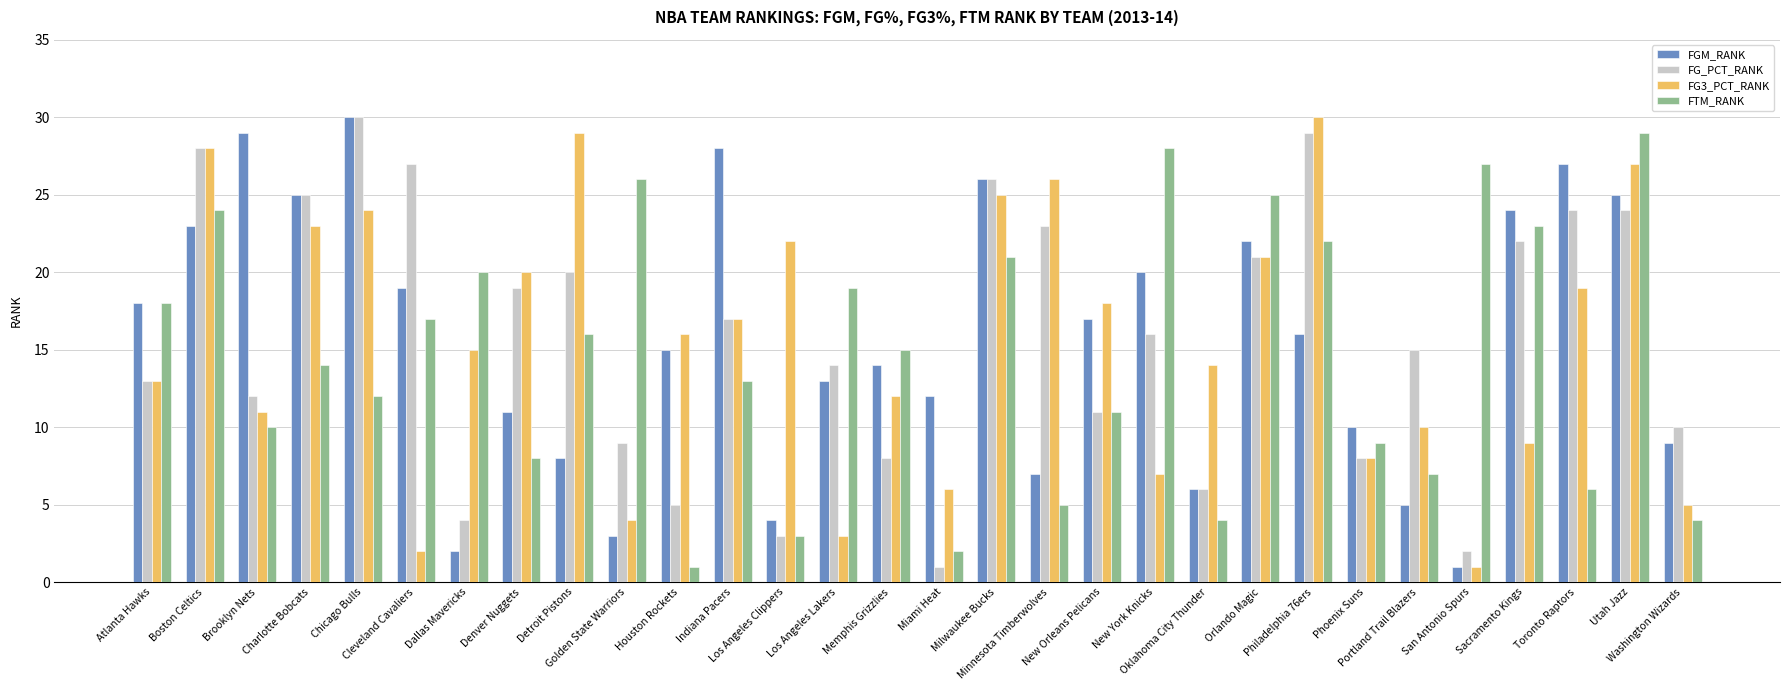

Reading left to right, extract all data points from this chart.

FGM_RANK: Atlanta Hawks=18	Boston Celtics=23	Brooklyn Nets=29	Charlotte Bobcats=25	Chicago Bulls=30	Cleveland Cavaliers=19	Dallas Mavericks=2	Denver Nuggets=11	Detroit Pistons=8	Golden State Warriors=3	Houston Rockets=15	Indiana Pacers=28	Los Angeles Clippers=4	Los Angeles Lakers=13	Memphis Grizzlies=14	Miami Heat=12	Milwaukee Bucks=26	Minnesota Timberwolves=7	New Orleans Pelicans=17	New York Knicks=20	Oklahoma City Thunder=6	Orlando Magic=22	Philadelphia 76ers=16	Phoenix Suns=10	Portland Trail Blazers=5	San Antonio Spurs=1	Sacramento Kings=24	Toronto Raptors=27	Utah Jazz=25	Washington Wizards=9
FG_PCT_RANK: Atlanta Hawks=13	Boston Celtics=28	Brooklyn Nets=12	Charlotte Bobcats=25	Chicago Bulls=30	Cleveland Cavaliers=27	Dallas Mavericks=4	Denver Nuggets=19	Detroit Pistons=20	Golden State Warriors=9	Houston Rockets=5	Indiana Pacers=17	Los Angeles Clippers=3	Los Angeles Lakers=14	Memphis Grizzlies=8	Miami Heat=1	Milwaukee Bucks=26	Minnesota Timberwolves=23	New Orleans Pelicans=11	New York Knicks=16	Oklahoma City Thunder=6	Orlando Magic=21	Philadelphia 76ers=29	Phoenix Suns=8	Portland Trail Blazers=15	San Antonio Spurs=2	Sacramento Kings=22	Toronto Raptors=24	Utah Jazz=24	Washington Wizards=10
FG3_PCT_RANK: Atlanta Hawks=13	Boston Celtics=28	Brooklyn Nets=11	Charlotte Bobcats=23	Chicago Bulls=24	Cleveland Cavaliers=2	Dallas Mavericks=15	Denver Nuggets=20	Detroit Pistons=29	Golden State Warriors=4	Houston Rockets=16	Indiana Pacers=17	Los Angeles Clippers=22	Los Angeles Lakers=3	Memphis Grizzlies=12	Miami Heat=6	Milwaukee Bucks=25	Minnesota Timberwolves=26	New Orleans Pelicans=18	New York Knicks=7	Oklahoma City Thunder=14	Orlando Magic=21	Philadelphia 76ers=30	Phoenix Suns=8	Portland Trail Blazers=10	San Antonio Spurs=1	Sacramento Kings=9	Toronto Raptors=19	Utah Jazz=27	Washington Wizards=5
FTM_RANK: Atlanta Hawks=18	Boston Celtics=24	Brooklyn Nets=10	Charlotte Bobcats=14	Chicago Bulls=12	Cleveland Cavaliers=17	Dallas Mavericks=20	Denver Nuggets=8	Detroit Pistons=16	Golden State Warriors=26	Houston Rockets=1	Indiana Pacers=13	Los Angeles Clippers=3	Los Angeles Lakers=19	Memphis Grizzlies=15	Miami Heat=2	Milwaukee Bucks=21	Minnesota Timberwolves=5	New Orleans Pelicans=11	New York Knicks=28	Oklahoma City Thunder=4	Orlando Magic=25	Philadelphia 76ers=22	Phoenix Suns=9	Portland Trail Blazers=7	San Antonio Spurs=27	Sacramento Kings=23	Toronto Raptors=6	Utah Jazz=29	Washington Wizards=4